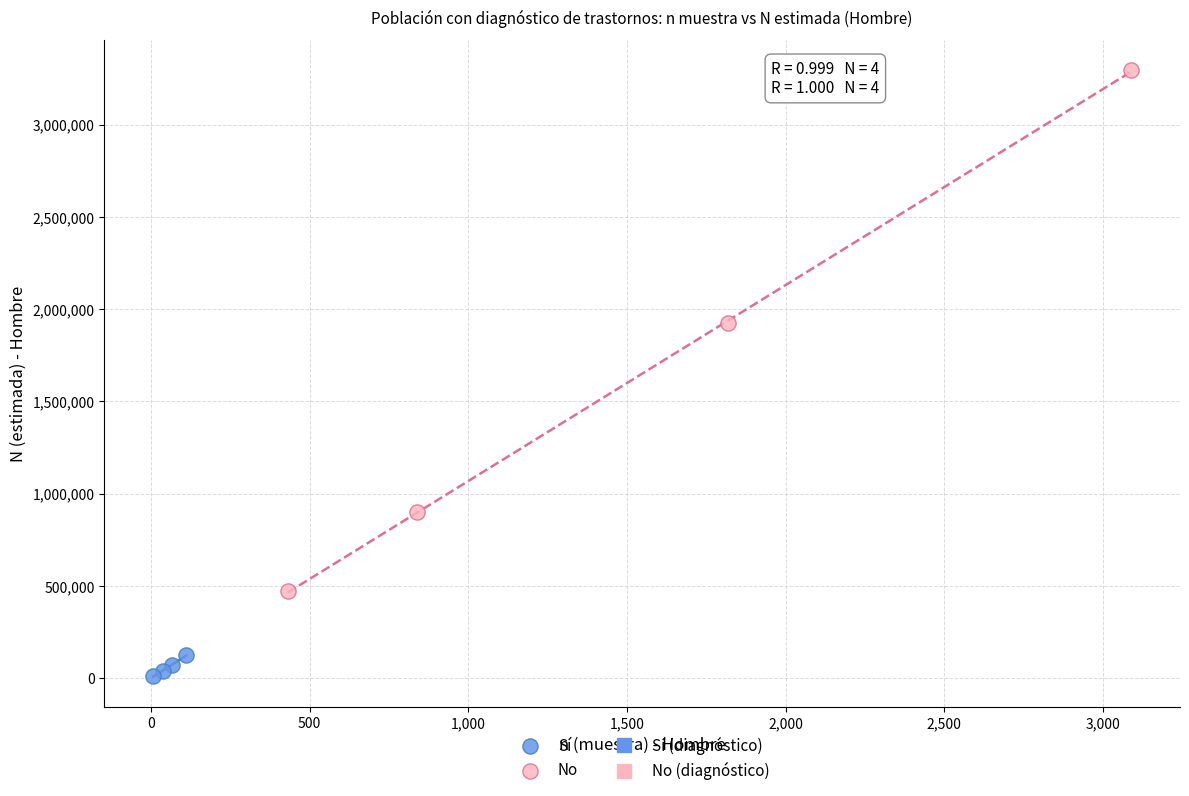

Which series has the widest spread of Y values?

No